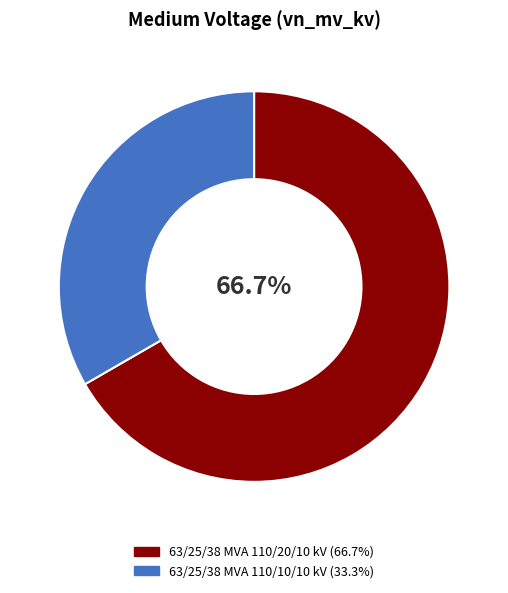

What percentage is NOT represented by 63/25/38 MVA 110/20/10 kV?

33.3%